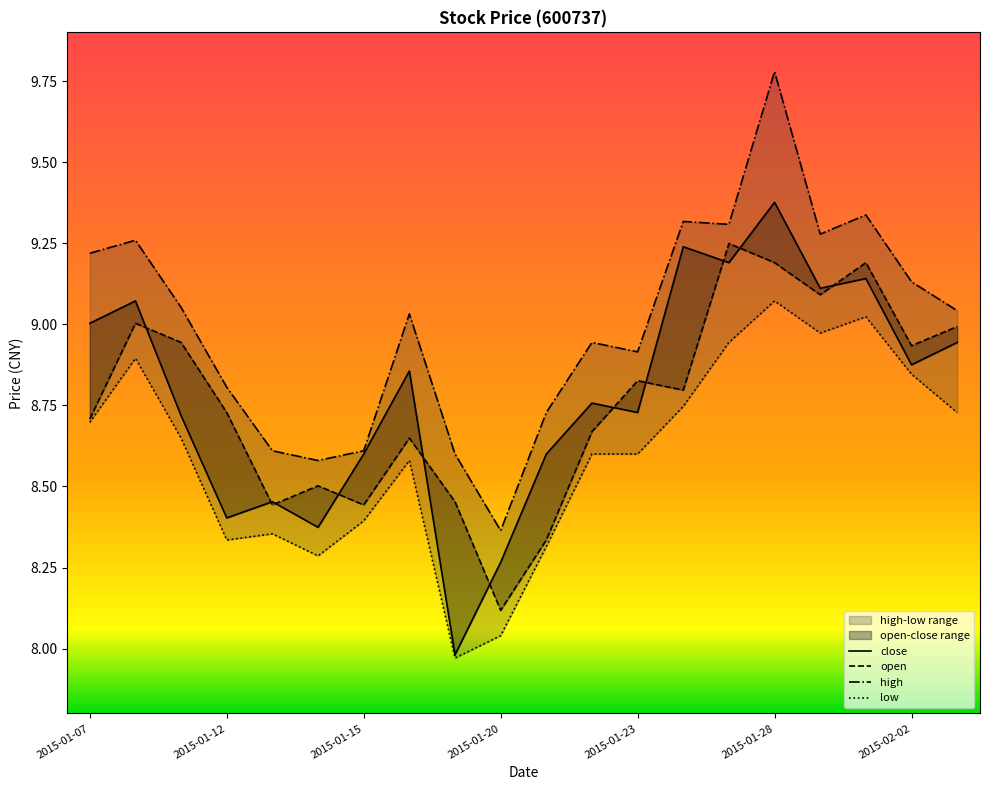

True or false: high and open intersect in this chart.

False